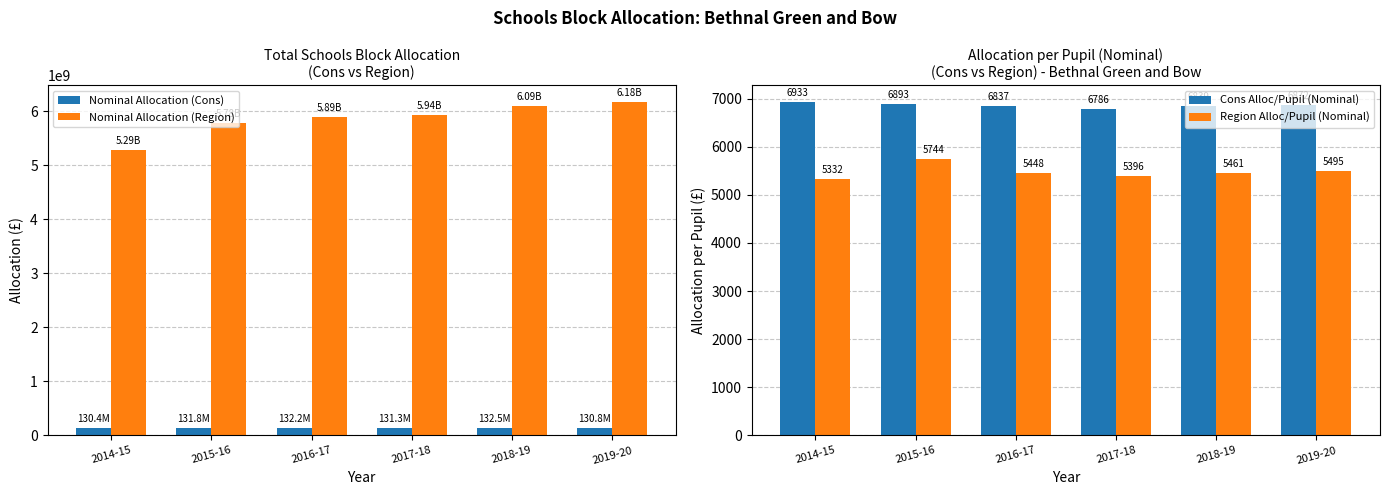

At which label does Nominal Allocation (Cons) first exceed 131775000?

2016-17